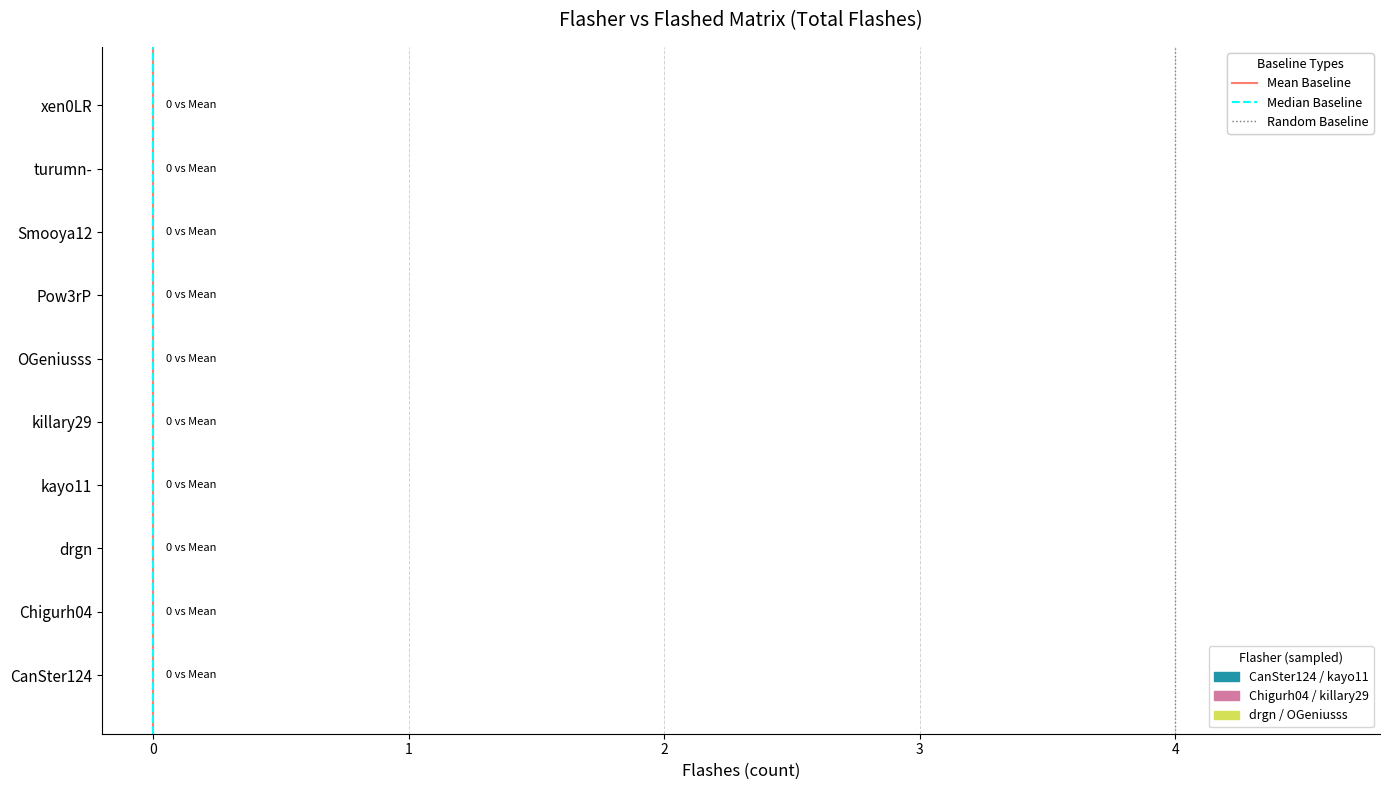

Is it true that Mean Baseline equals -1 at 0?

False